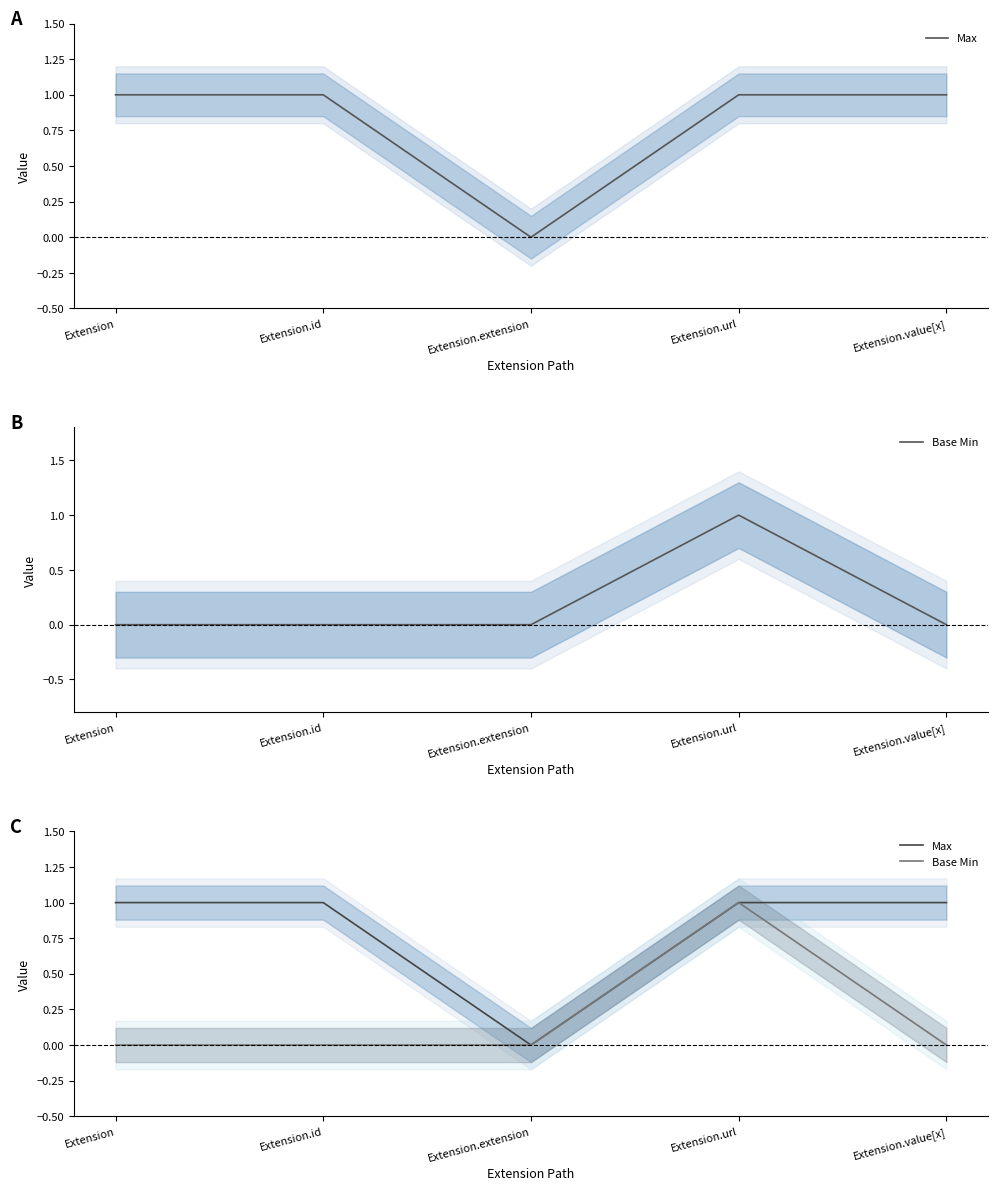

At how many categories does at least one series exceed 0?

4